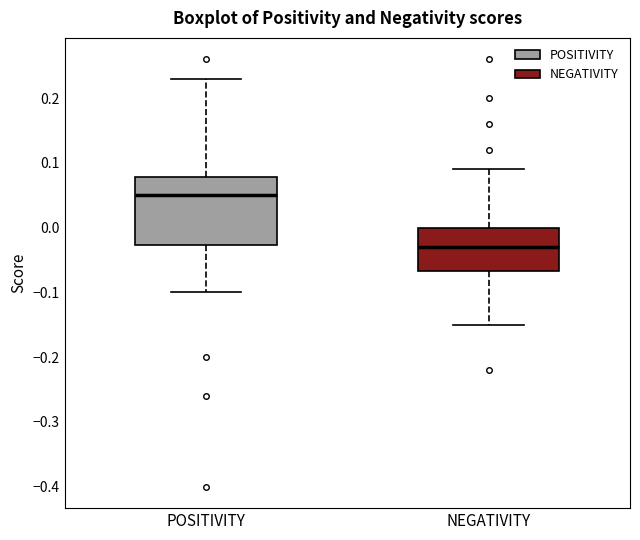

Reading left to right, read every box against the y-axis: the position of its median line, the range the box covers, and the ends of its whiskers. The values are not printed on the chart, so give them approximately, as read against the axis.

POSITIVITY: median 0.05, box -0.03 to 0.08, whiskers -0.10 to 0.23
NEGATIVITY: median -0.03, box -0.07 to 0.00, whiskers -0.15 to 0.09